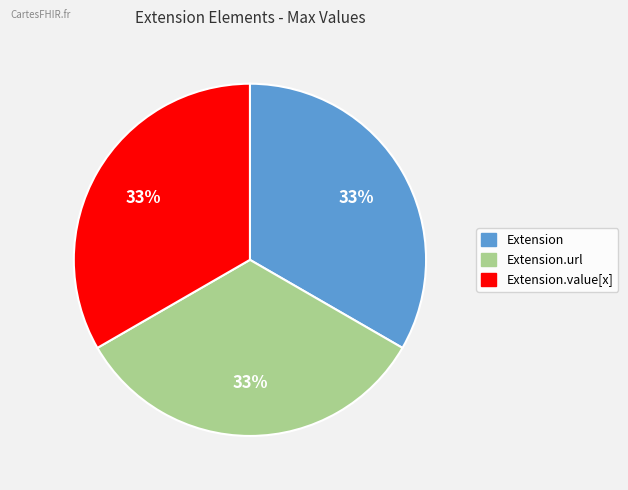

Does any single category account for the majority?

No